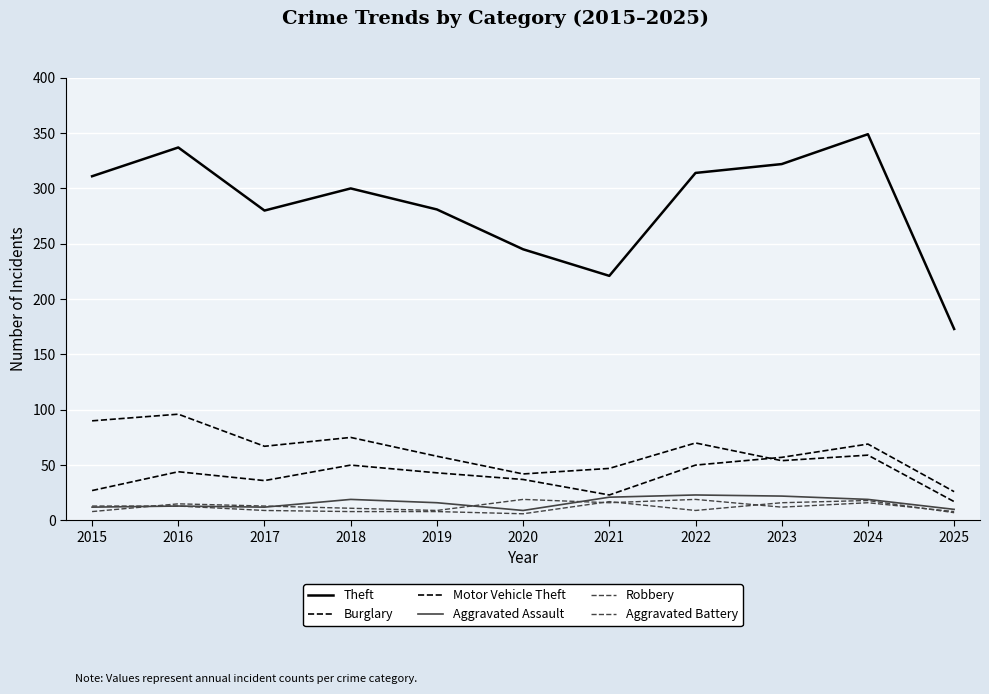

Which series has the largest total across all categories?

Theft